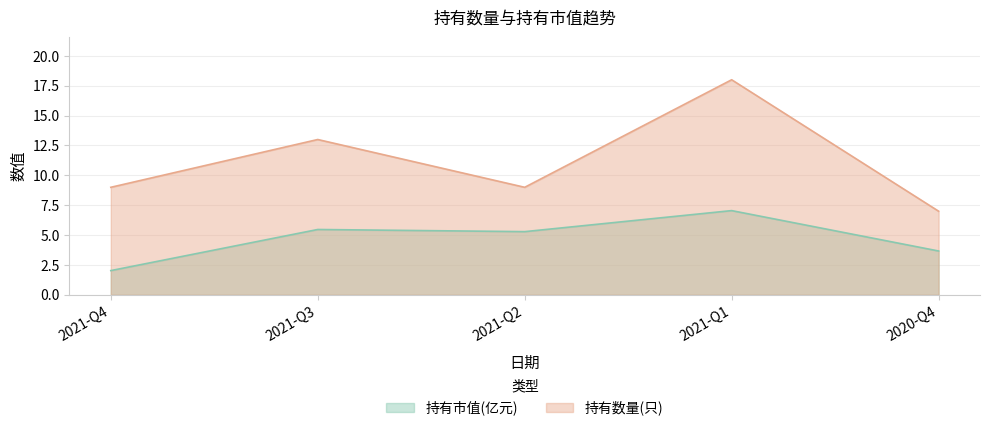

Which category has the lowest value across all series?

2021-Q4